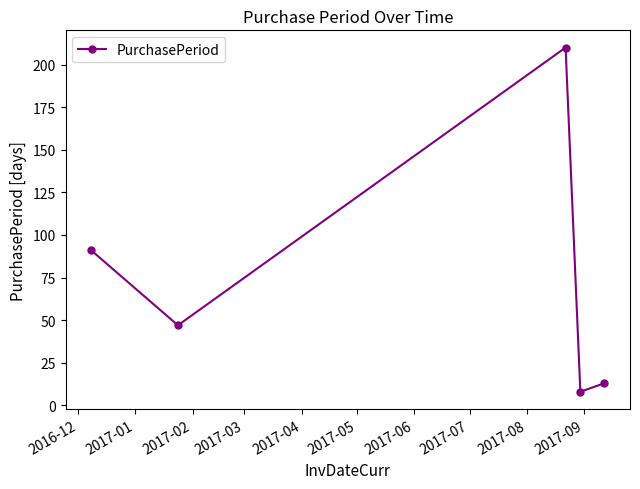

What is the value of the 2nd point from the left?

47